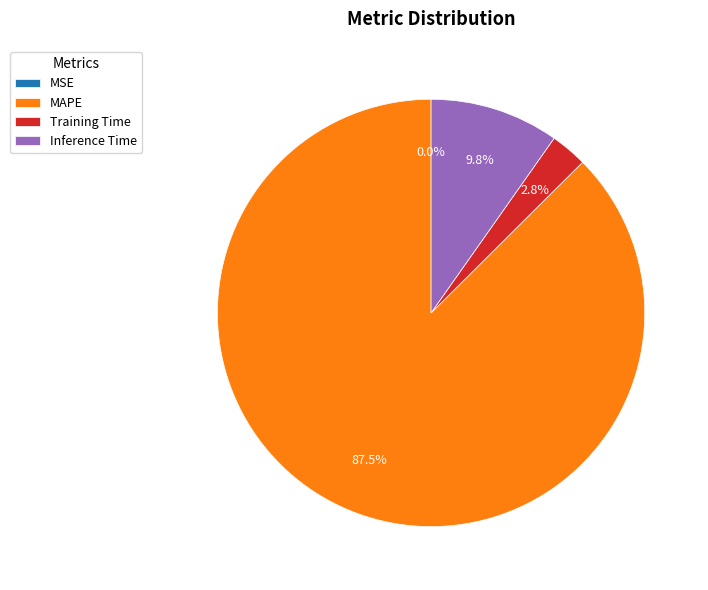

What portion of the pie excludes Inference Time?

90.2%